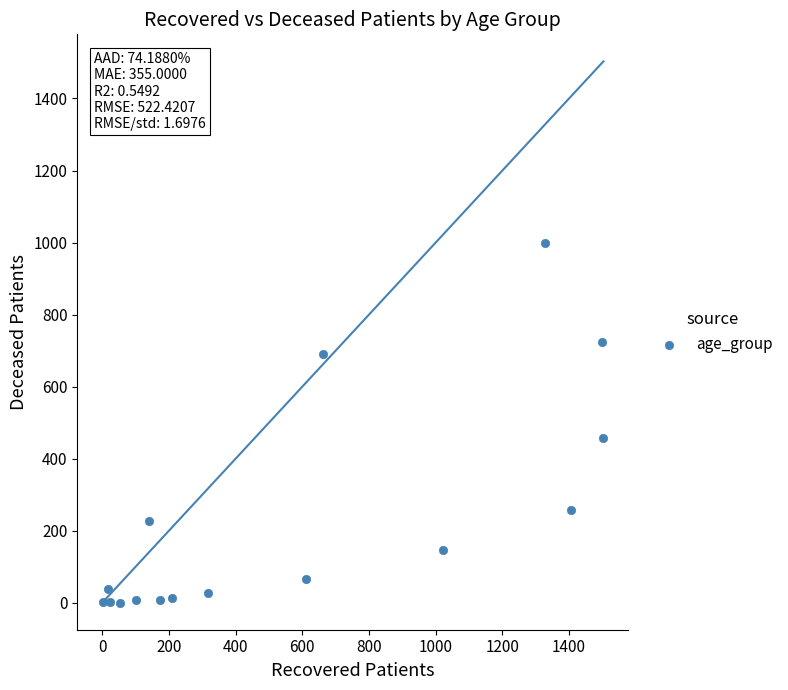

What is the range of X values (max minus min)?

1500